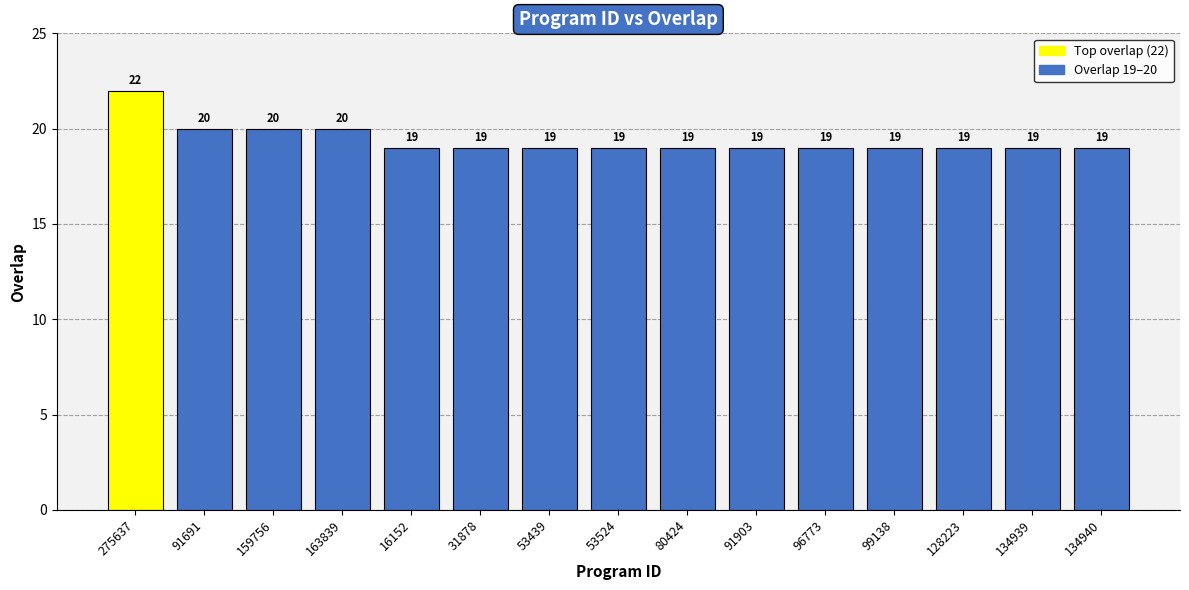

What is the difference between the values at 134939 and 91691?

1